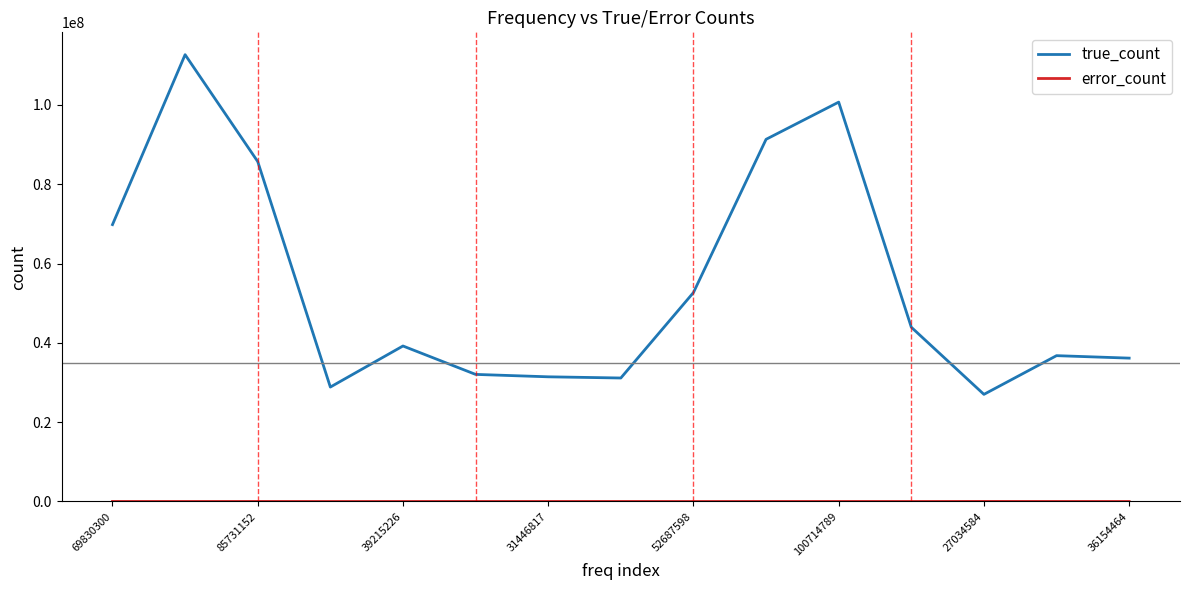

What is the sum of all true_count values?

819510499